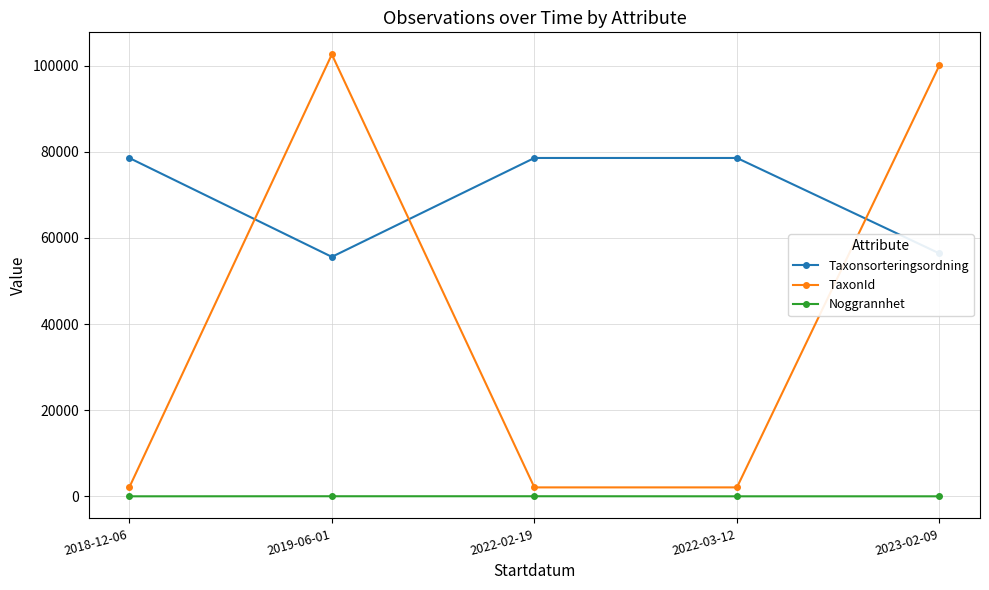

What is the maximum value shown in the chart?

102612